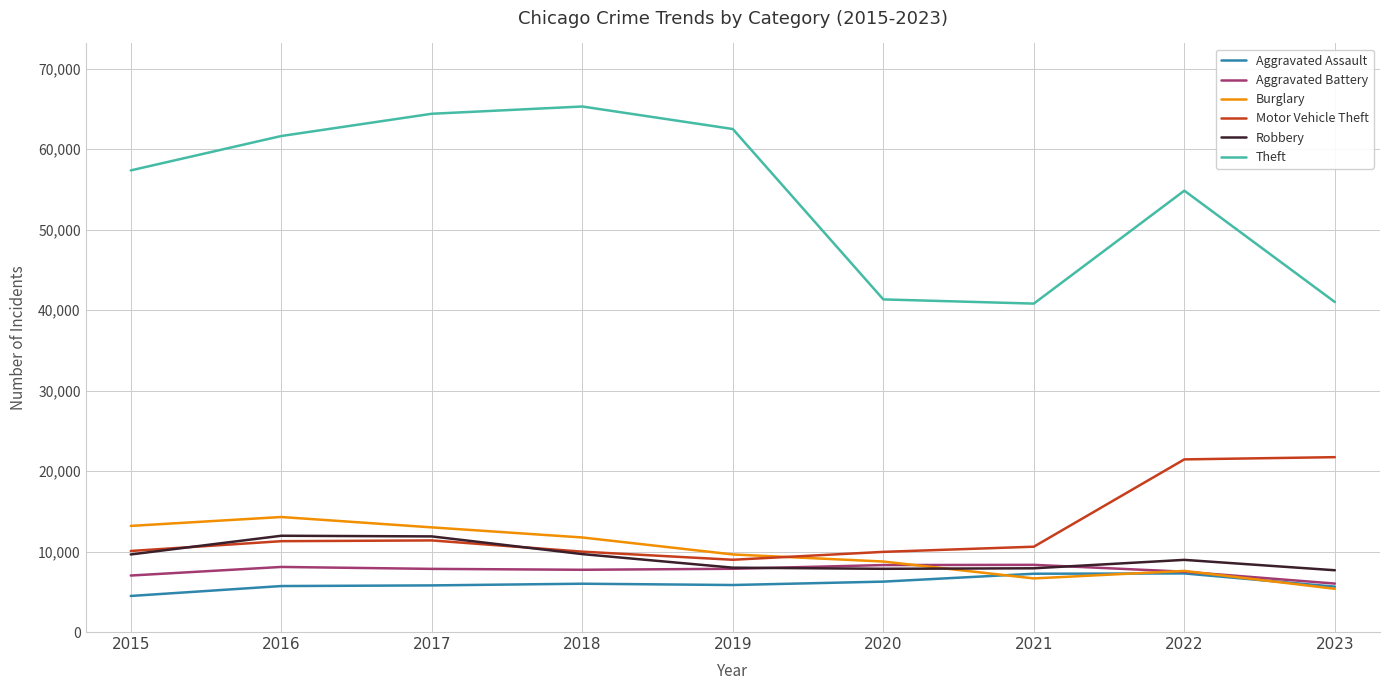

Is it true that Robbery equals 8964 at 2022?

True